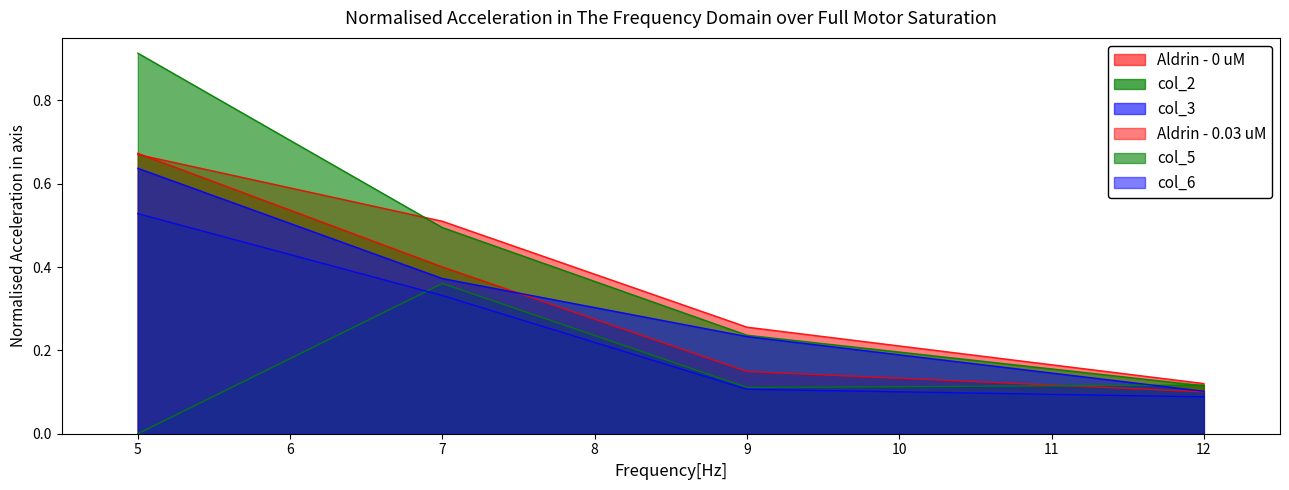

What is the difference between the highest and lowest values at 5?

0.9